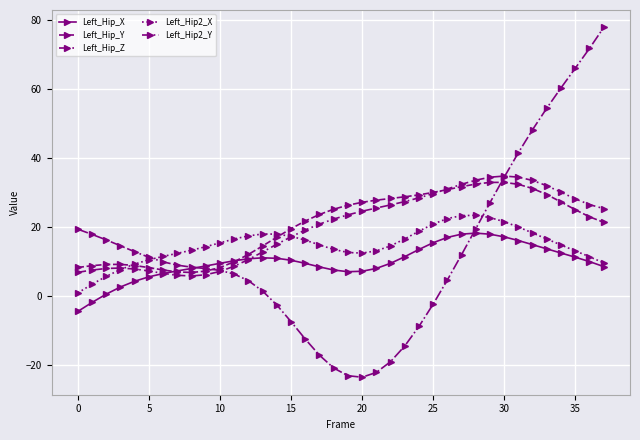

Is this an area chart (filled region under the line)?

No